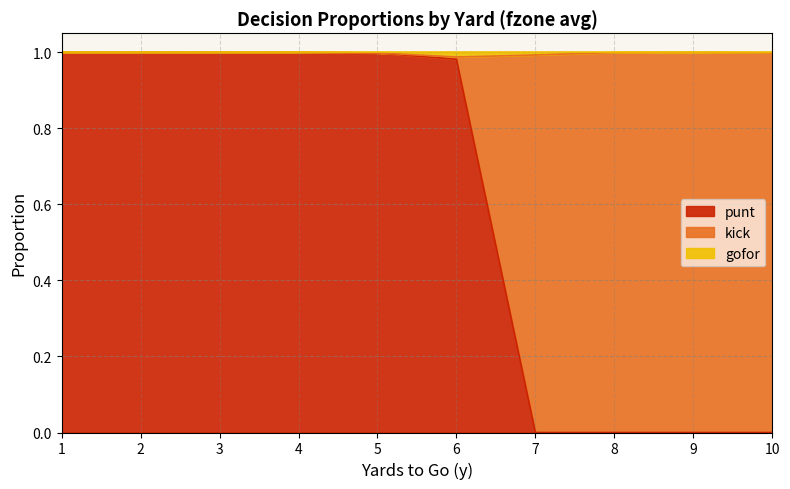

What are all the series names shown in the legend?

punt, kick, gofor